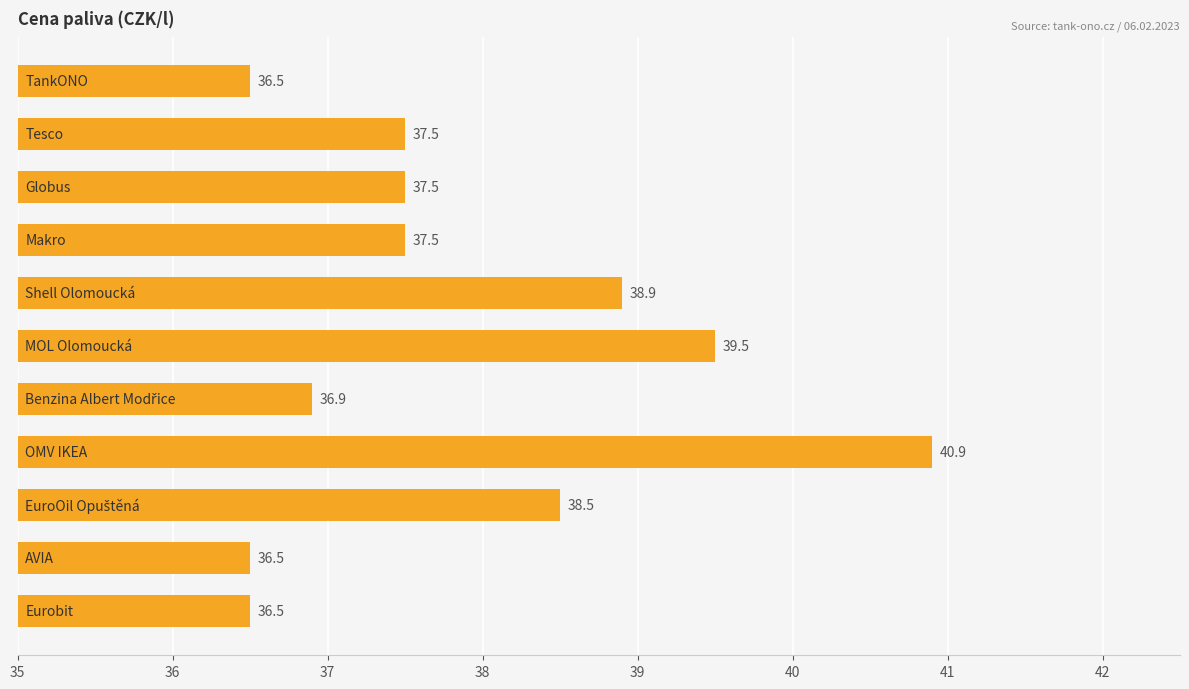

What is the difference between the maximum and minimum values?

4.4